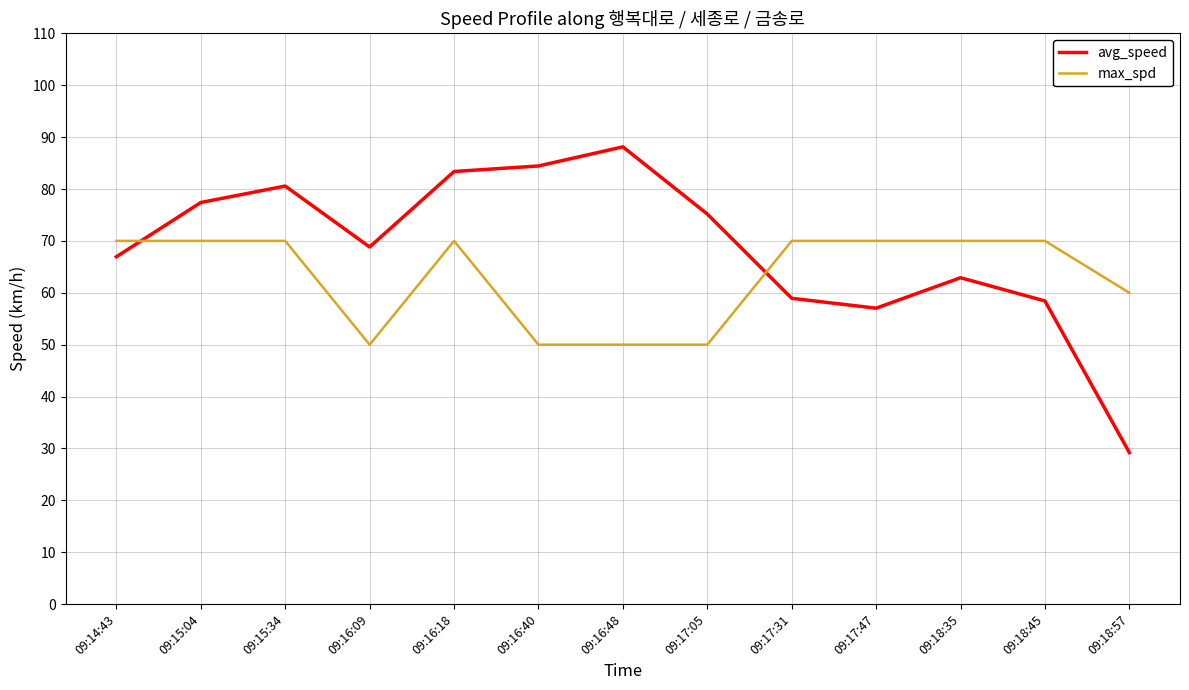

How many times do max_spd and avg_speed cross each other?

2